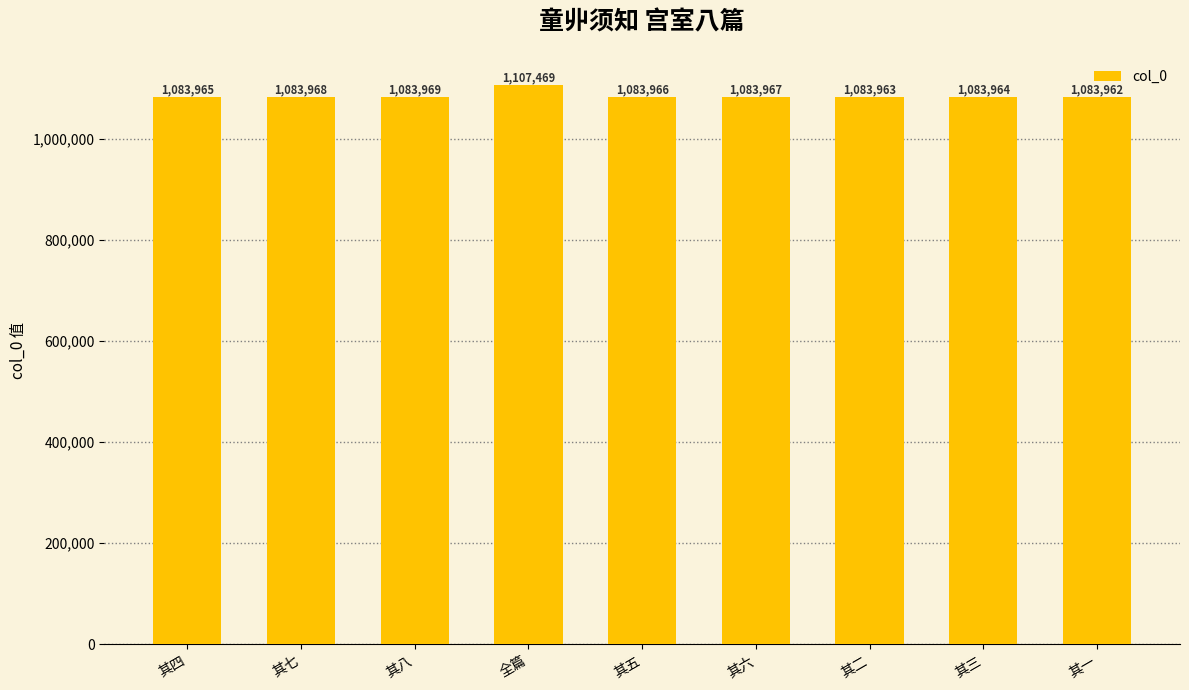

What is the average value?

1086577